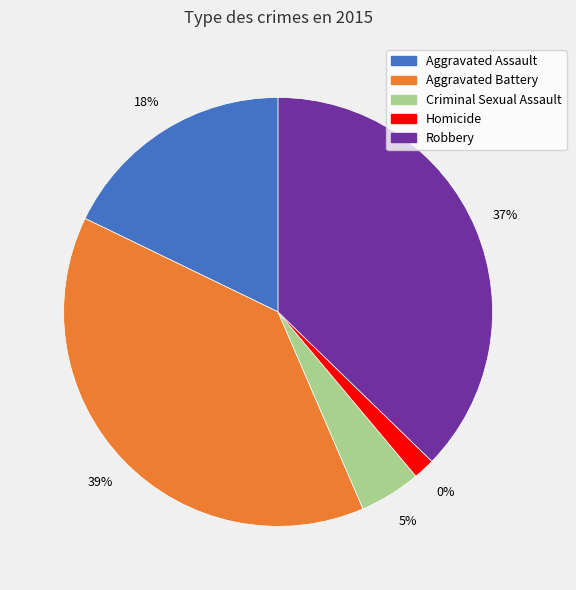

To the nearest percent, what is the average slice percentage?

20%